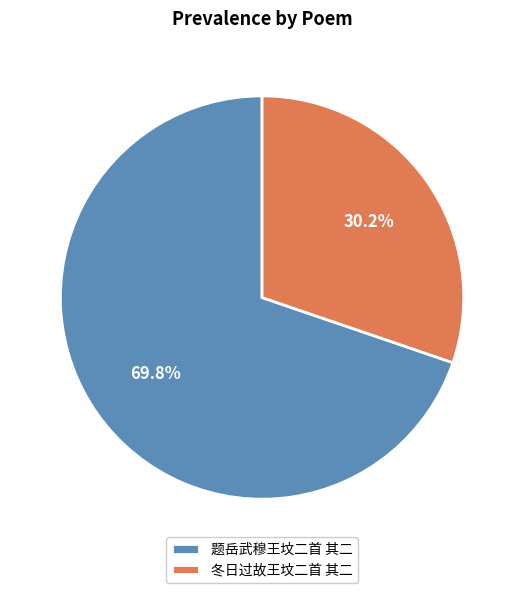

Count the number of slices in the pie.

2